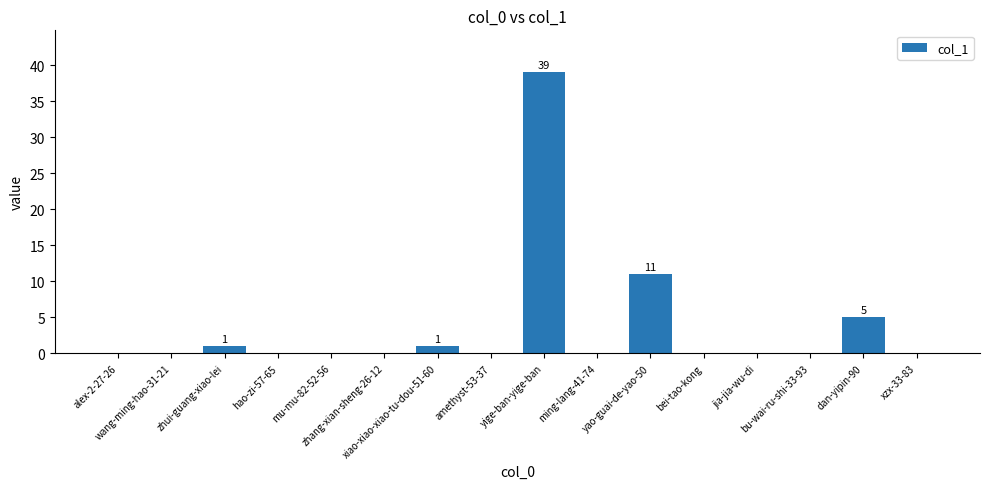

Reading left to right, transcribe all the data shown in this chart.

alex-2-27-26=0	wang-ming-hao-31-21=0	zhui-guang-xiao-lei=1	hao-zi-57-65=0	mu-mu-82-52-56=0	zhang-xian-sheng-26-12=0	xiao-xiao-xiao-tu-dou-51-60=1	amethyst-53-37=0	yige-ban-yige-ban=39	ming-lang-41-74=0	yao-guai-de-yao-50=11	bei-tao-kong=0	jia-jia-wu-di=0	bu-wai-ru-shi-33-93=0	dan-yipin-90=5	xzx-33-83=0